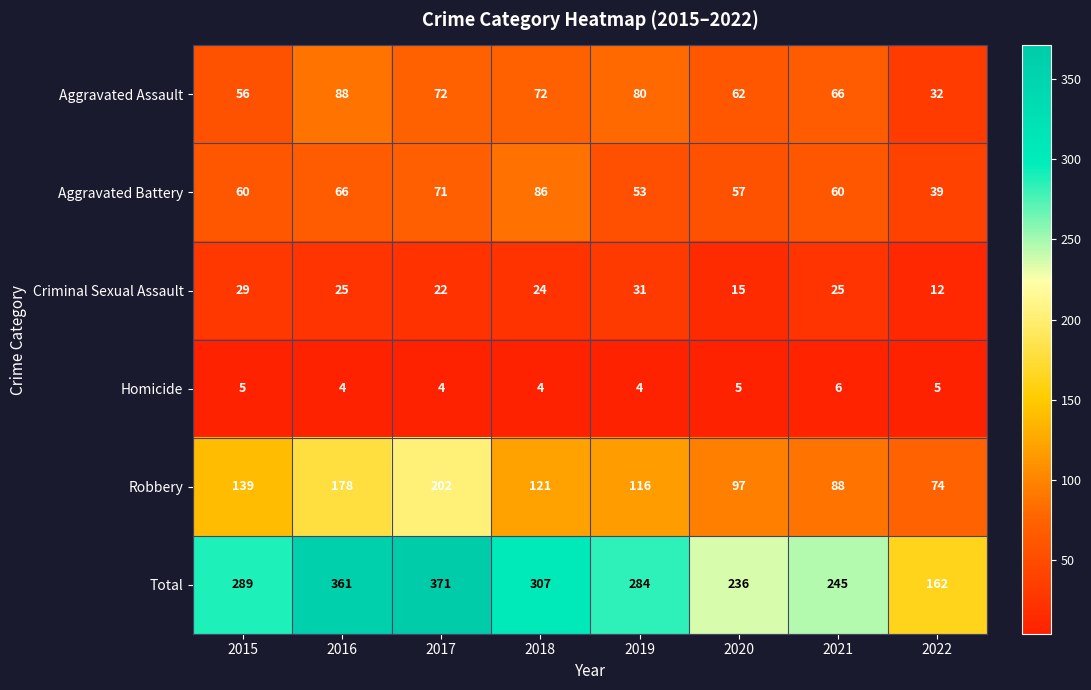

The value of Homicide at 2017 is 6. True or false?

False